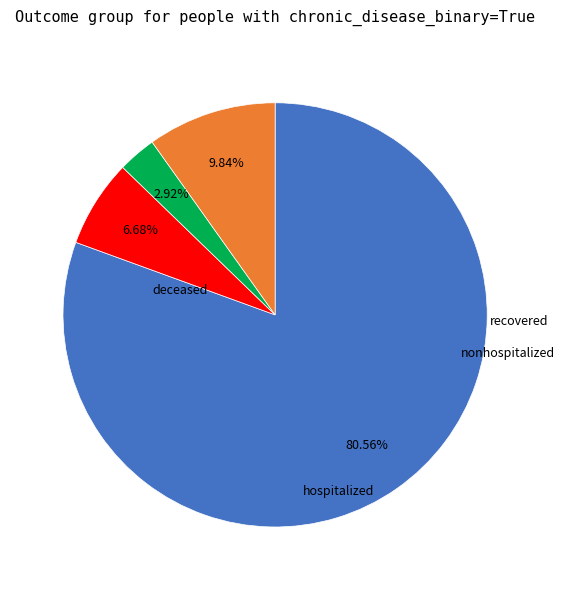

Is there a majority slice in this chart?

Yes